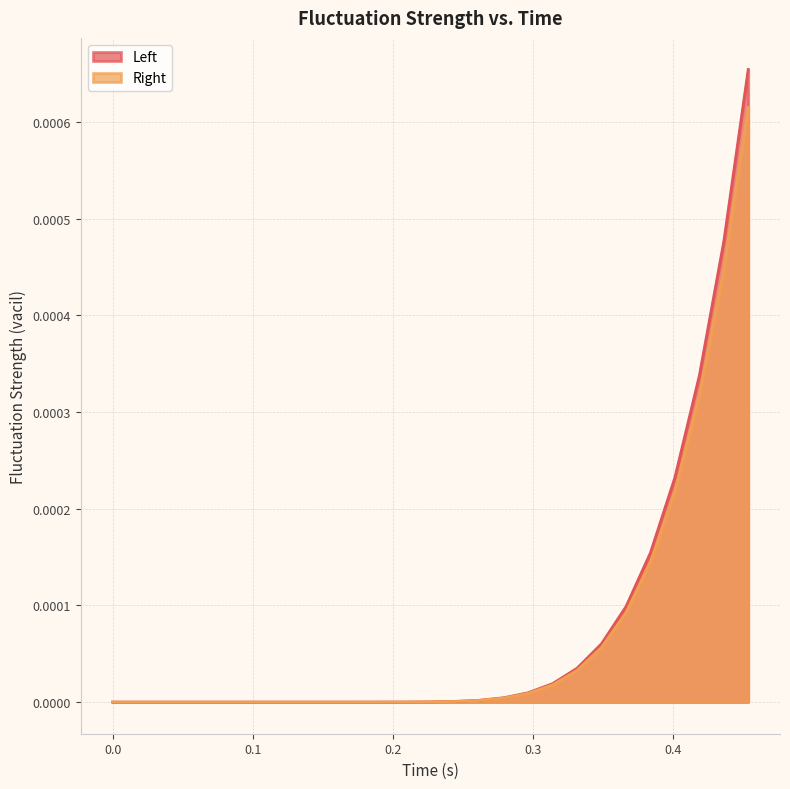

True or false: Left and Right intersect in this chart.

False